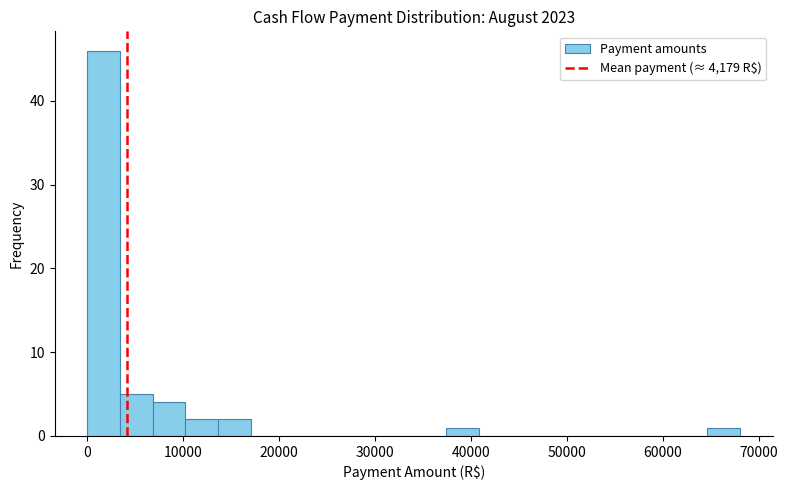

Read against the x-axis, roughly where is the centre of the tallest bar?

2000